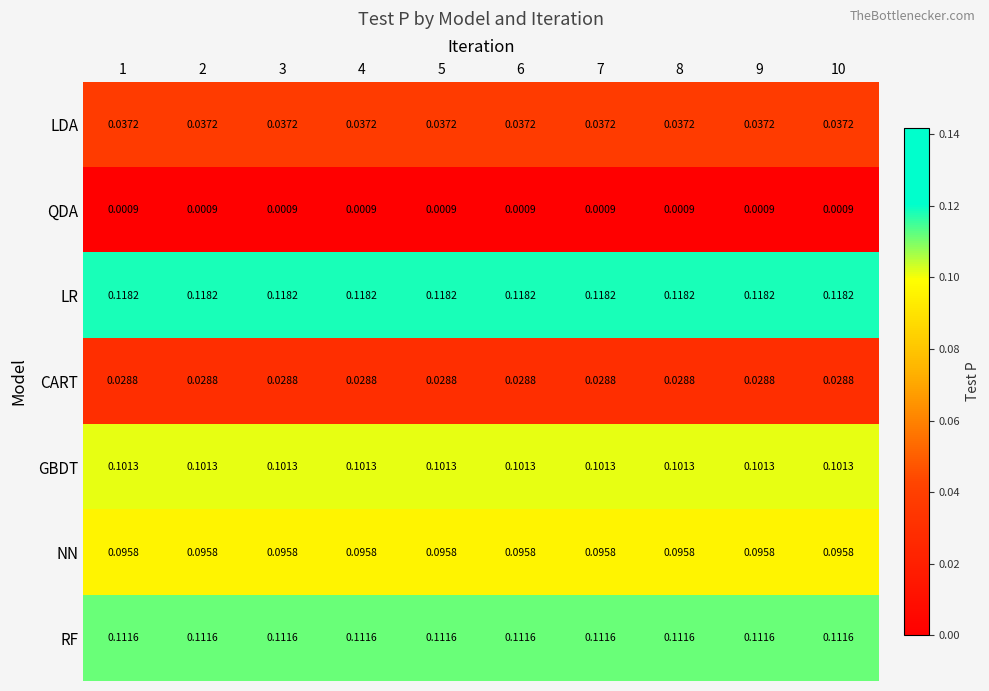

List the series in order of their peak value, highest first.

LR, RF, GBDT, NN, LDA, CART, QDA